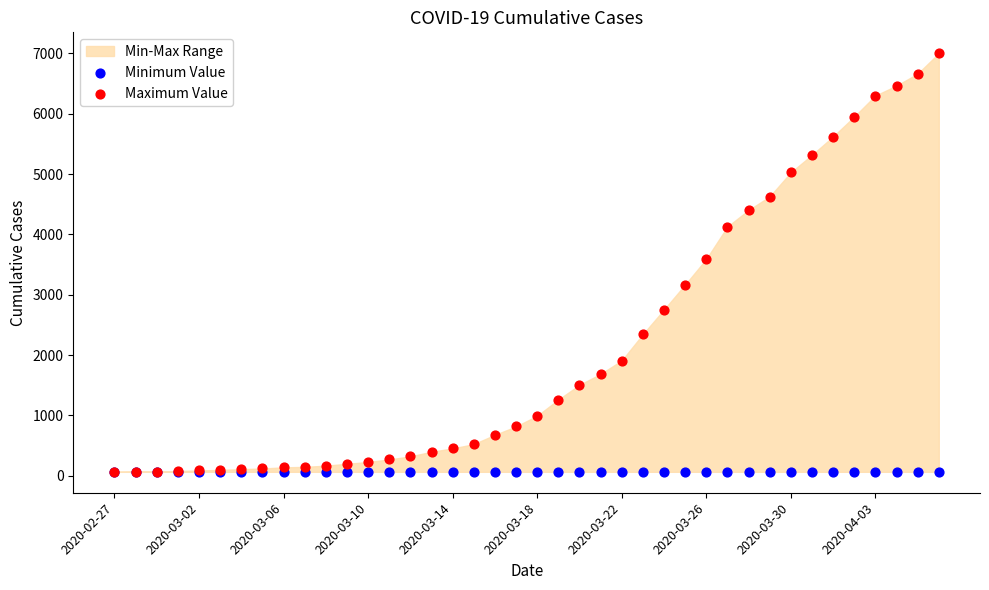

Which series reaches the maximum Y coordinate?

Maximum Value